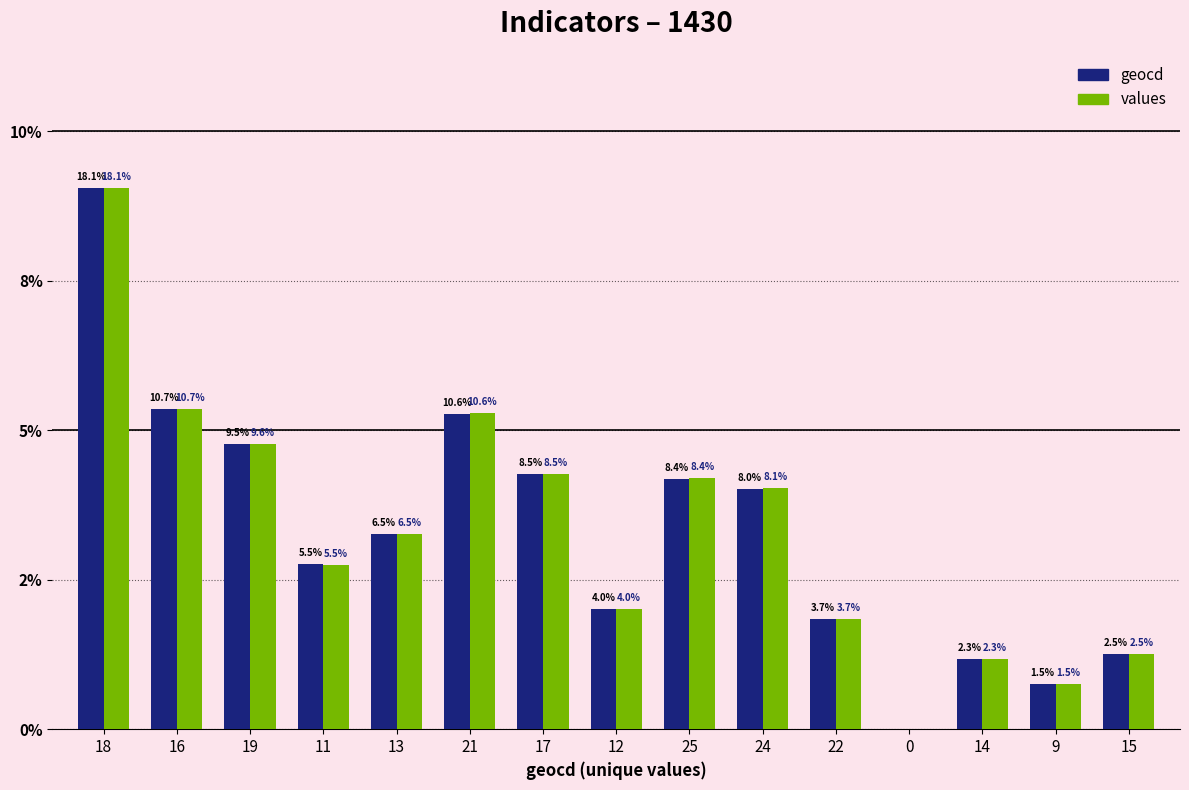

The value of values at 15 is 2.5. True or false?

True